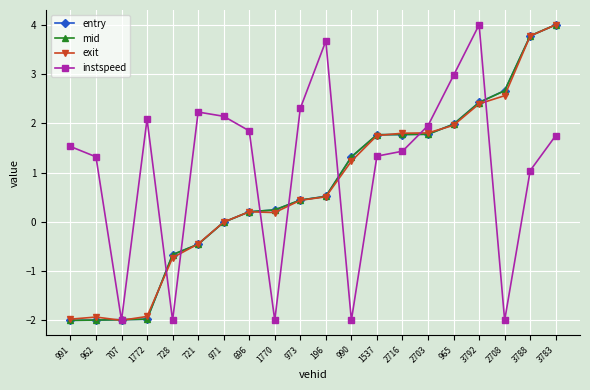

Which series has the largest total across all categories?

instspeed